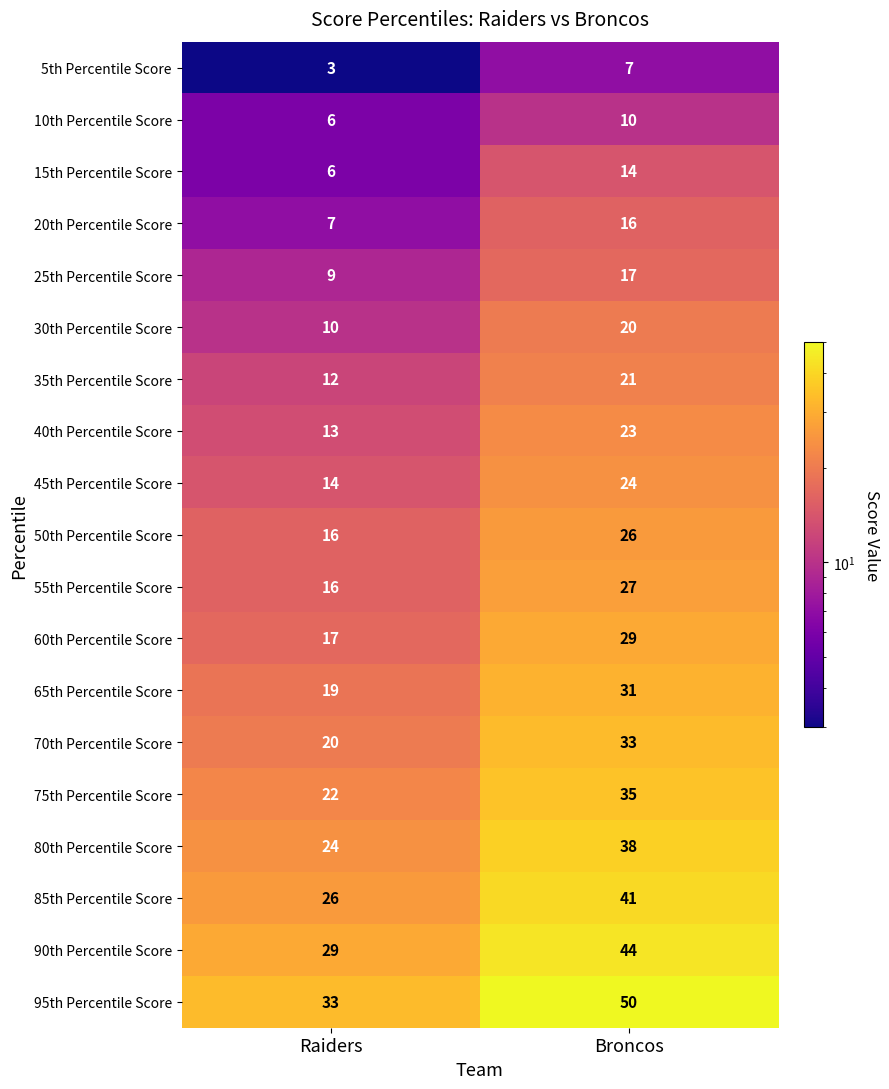

Is it true that 40th Percentile Score equals 19 at Raiders?

False